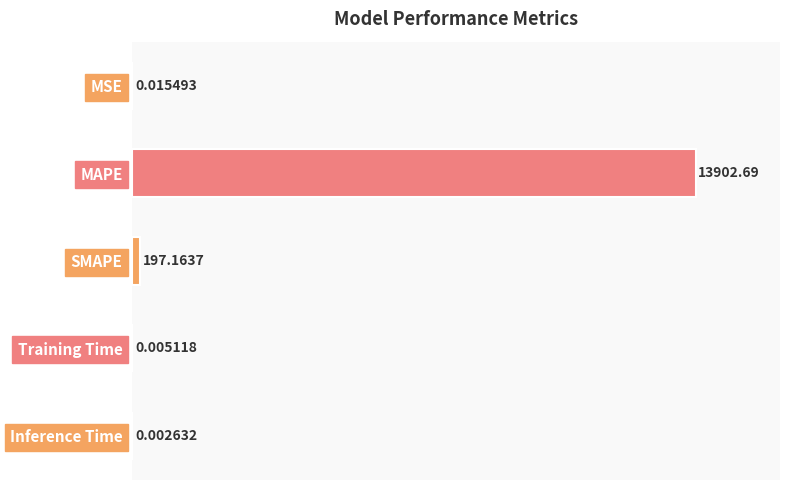

What is the sum of all values?

101.4